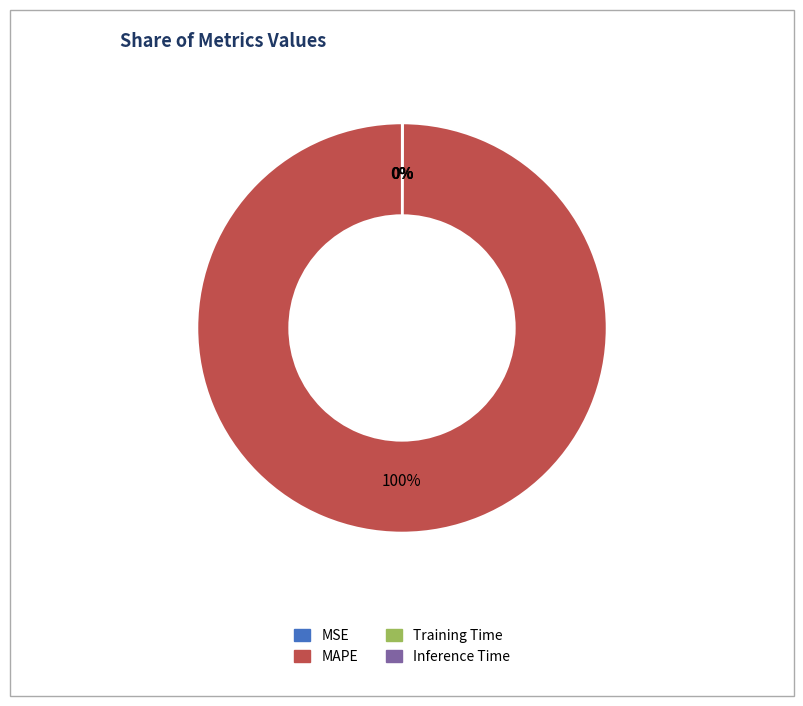

Is it true that MAPE is 100% of the pie?

True